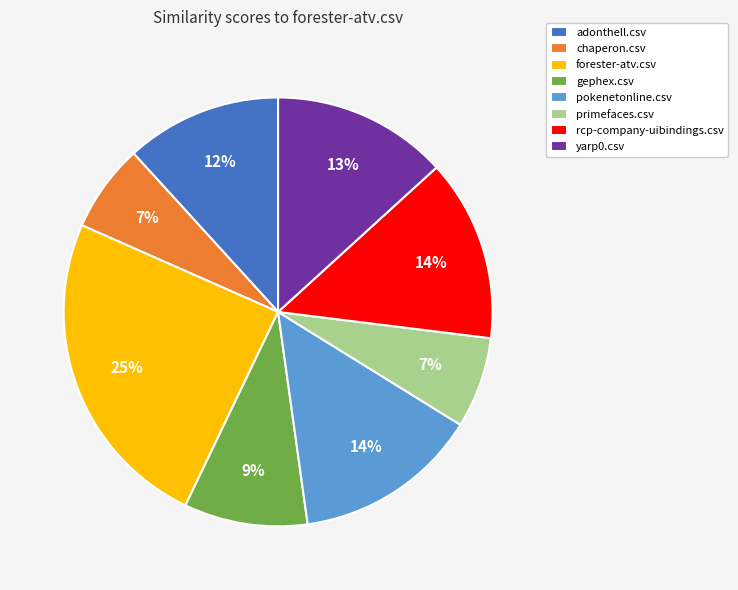

To the nearest percent, what is the average slice percentage?

12%